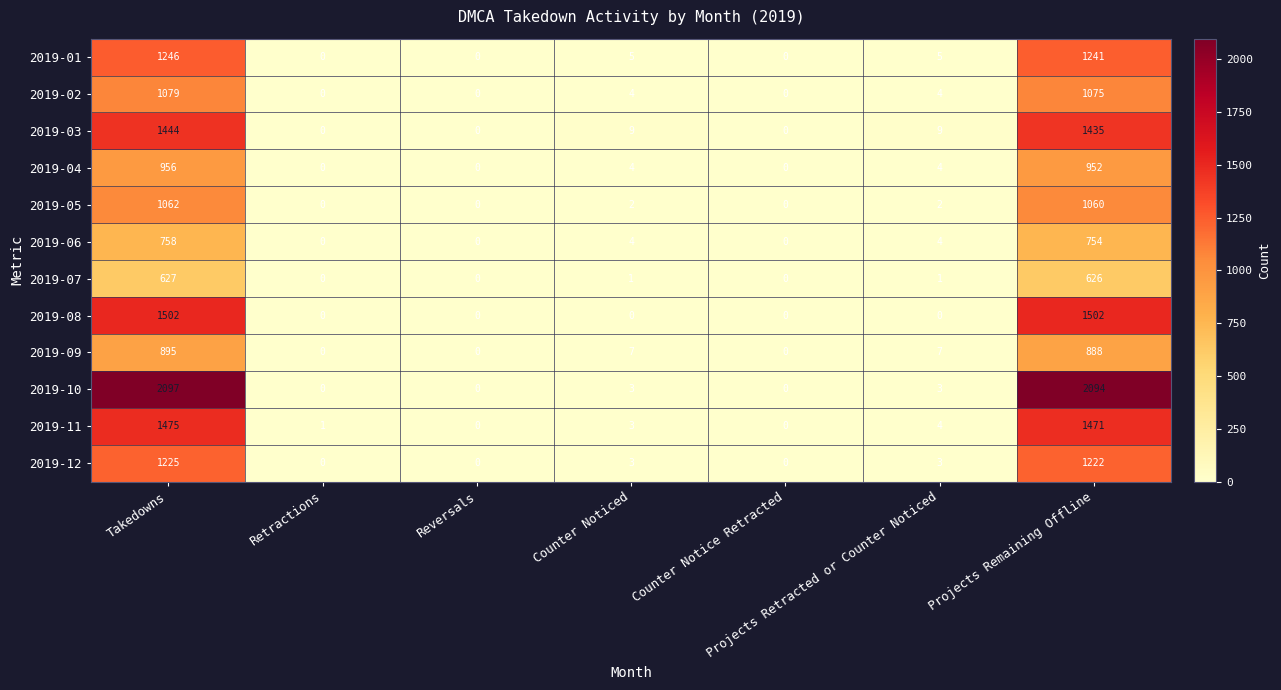

How many values in 2019-06 are above zero?

4